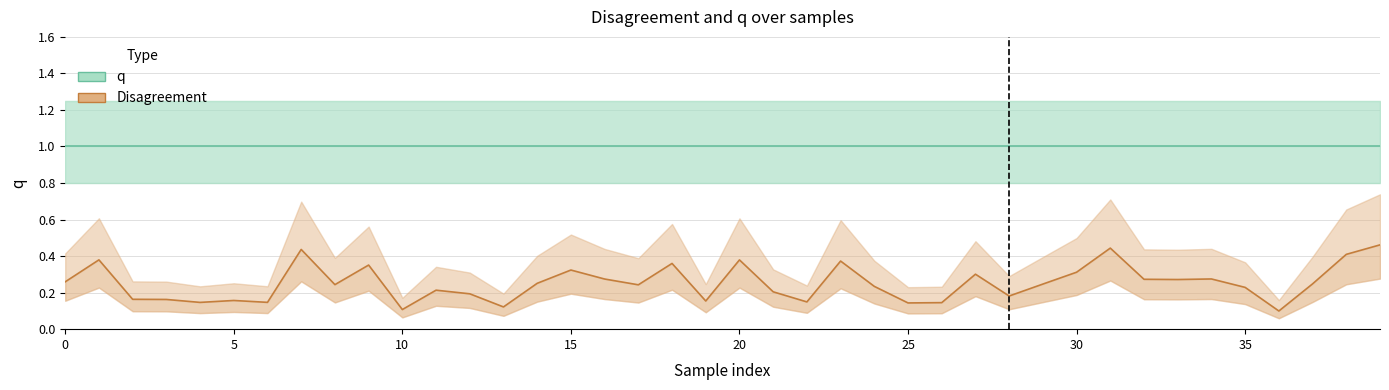

Between 15 and 30, which is larger?

15